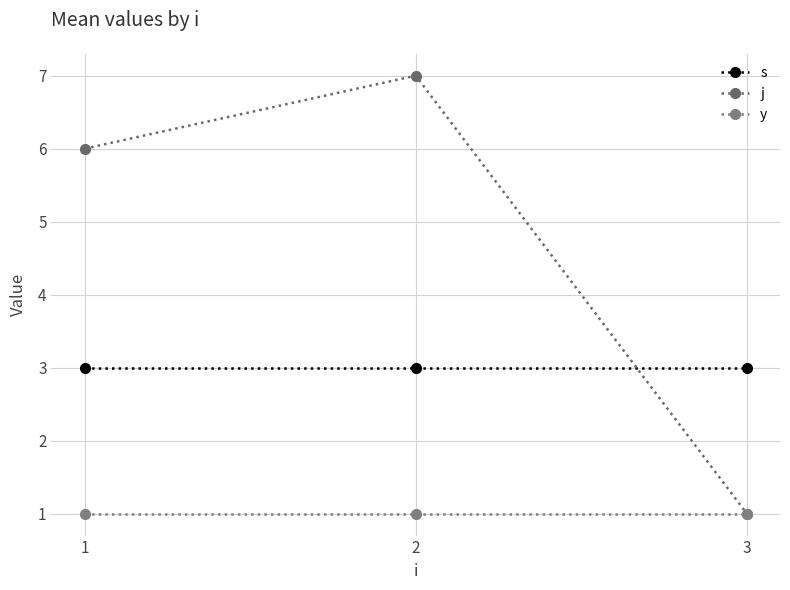

At how many categories does at least one series exceed 1?

3